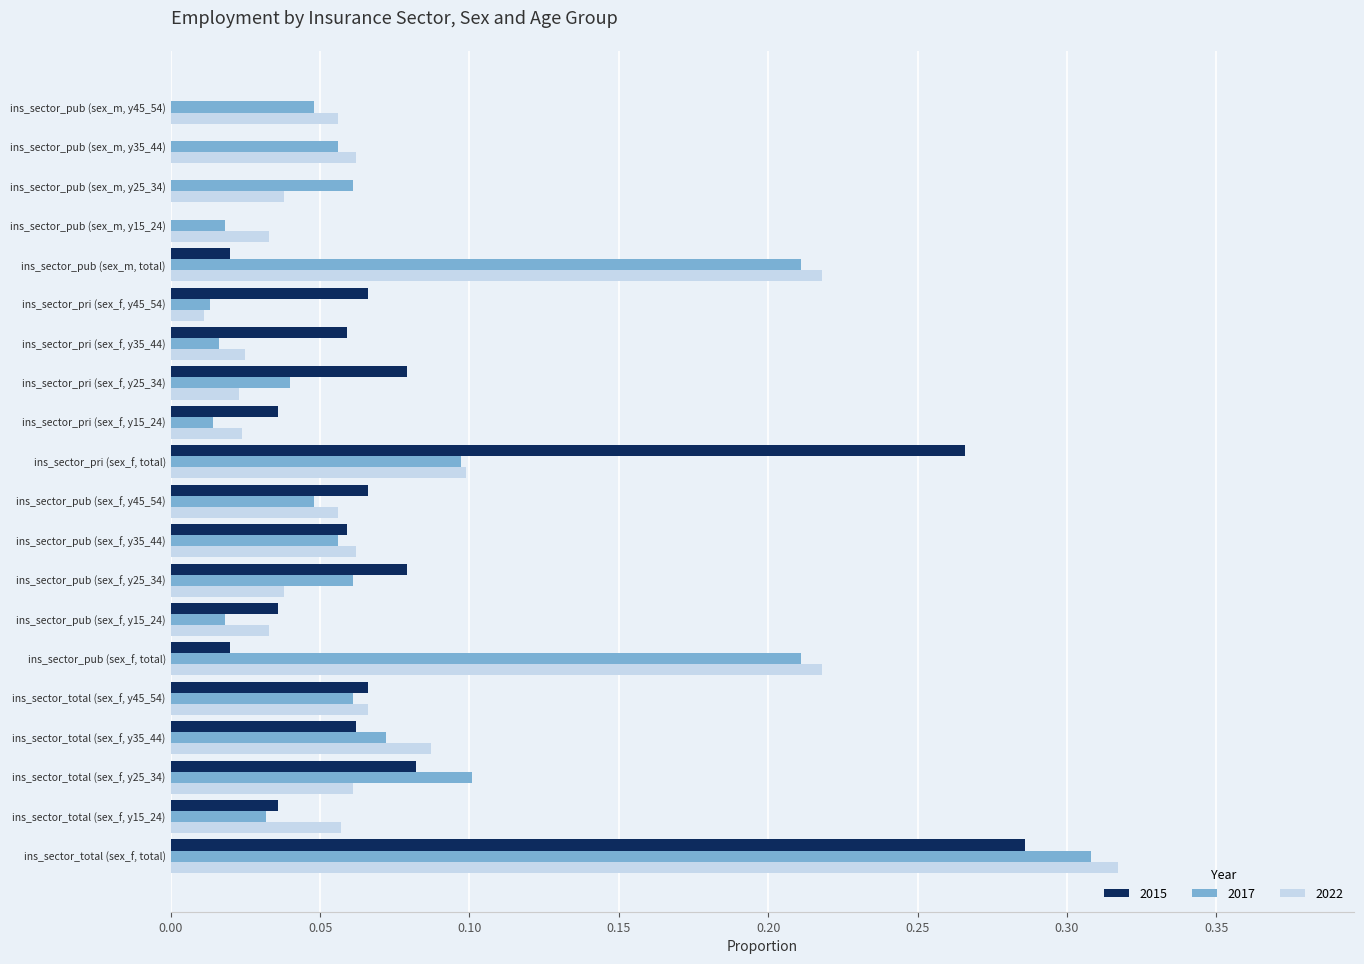

At which category is the sum across all series the highest?

ins_sector_total (sex_f, total)